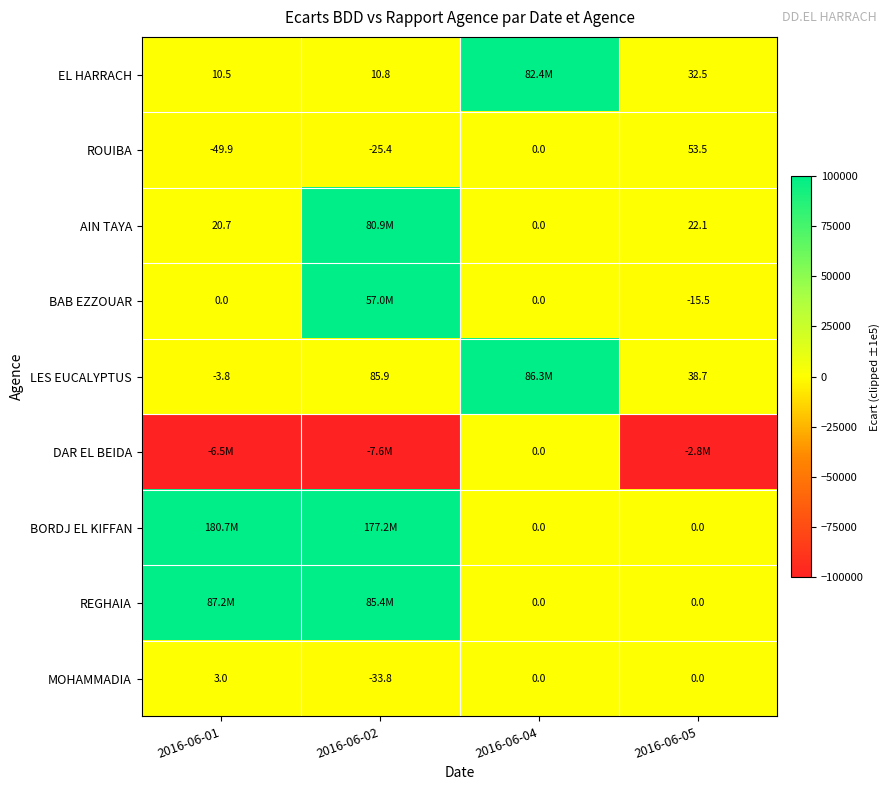

At which label is ROUIBA closest to 1?

2016-06-04